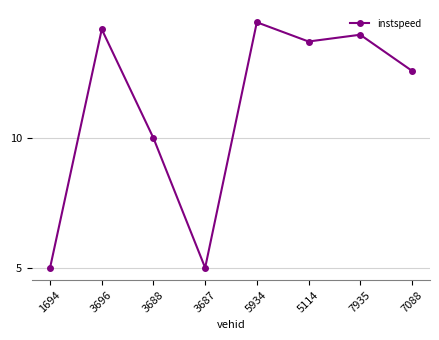

Reading right to left, transcribe all the data shown in this chart.

12.6	14.0	13.7	14.5	5.0	10.0	14.2	5.0